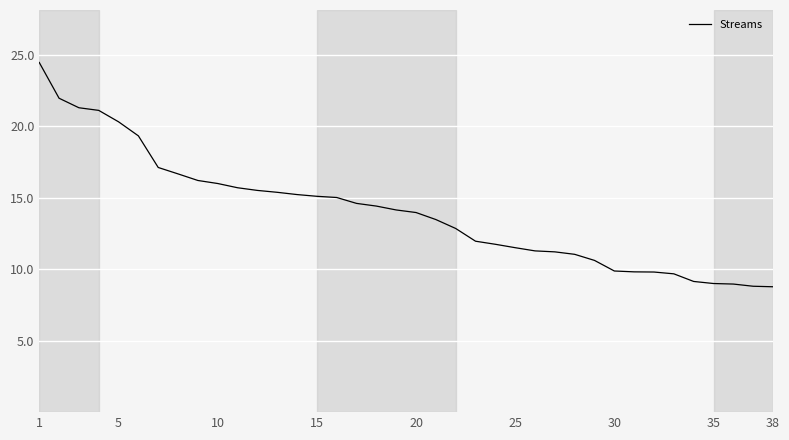

What is the greatest value displayed?

24.4